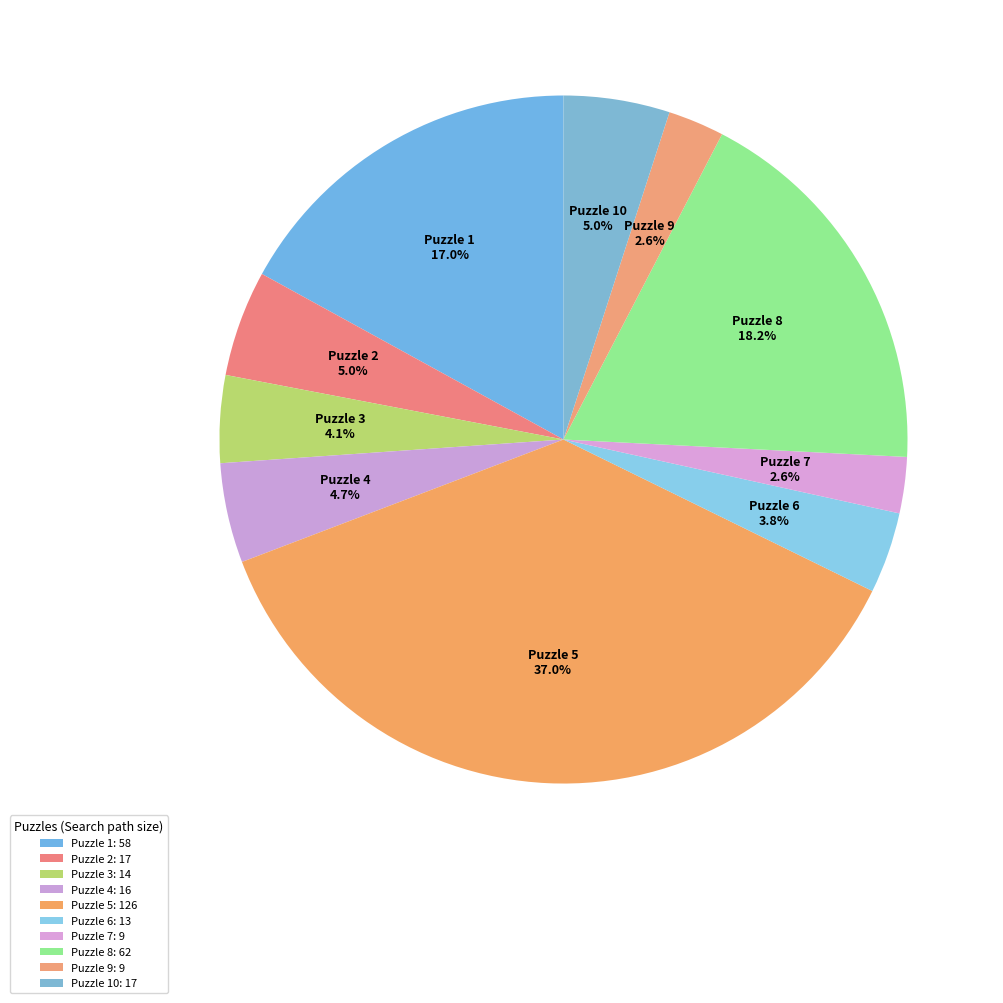

Is there any slice that represents more than half of the pie?

No